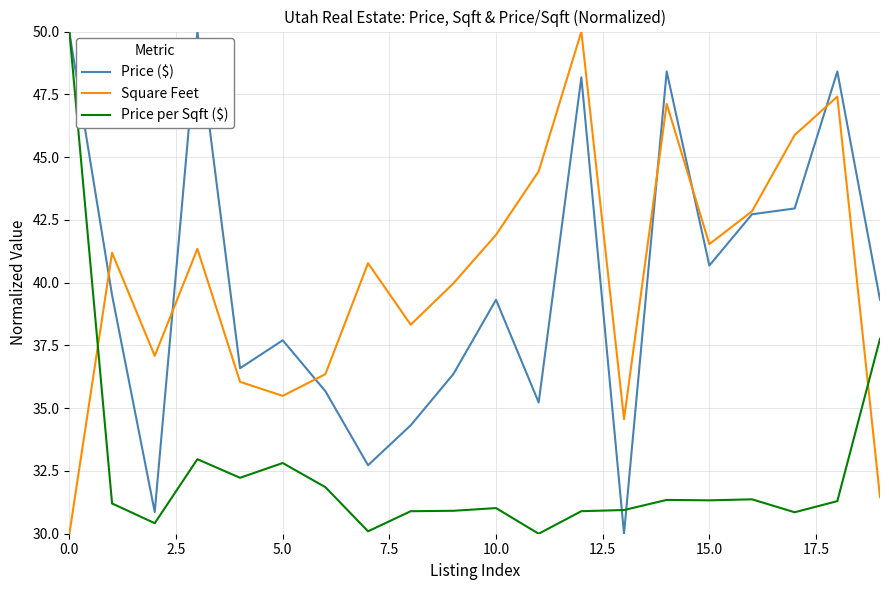

At how many categories does at least one series exceed 47?

5